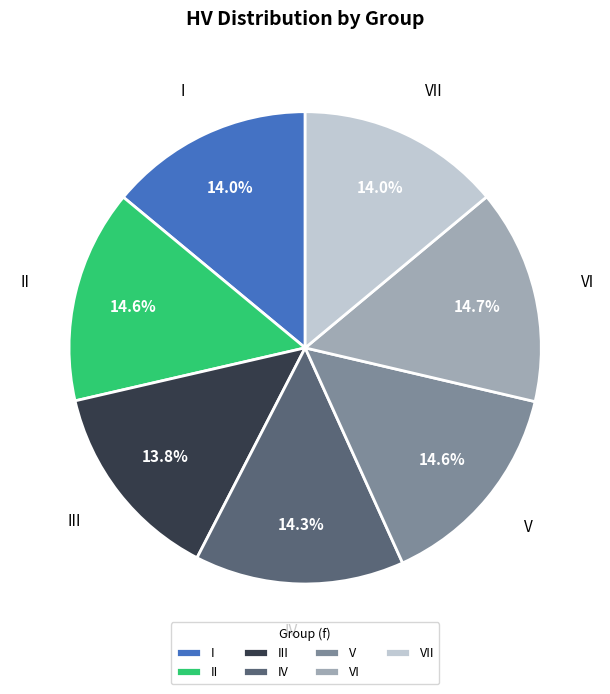

Which has a higher value, III or V?

V